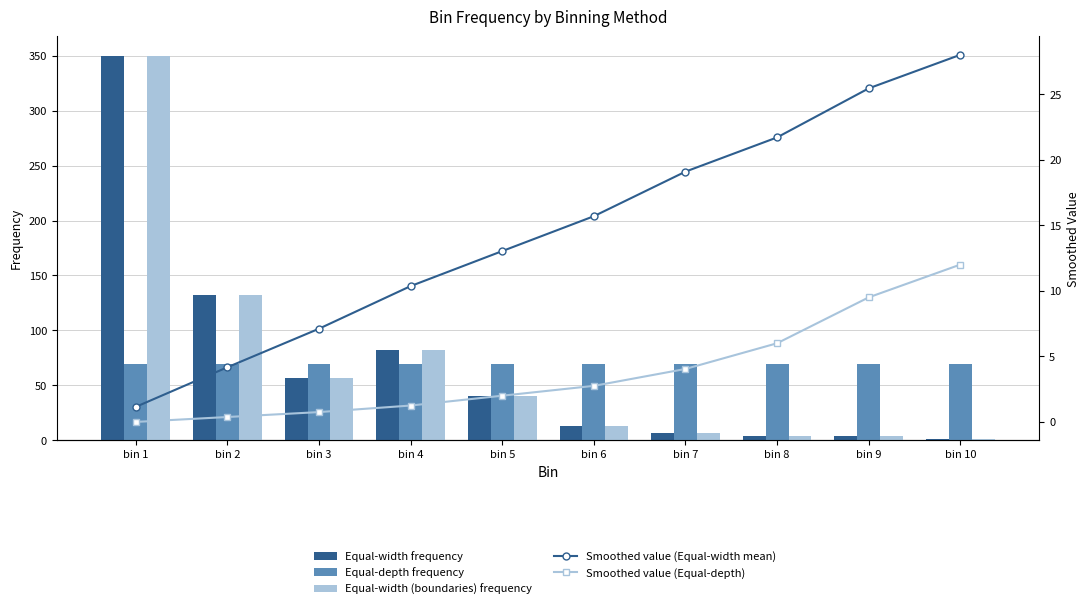

What is the lowest value of the Equal-width (boundaries) frequency series?

1.0